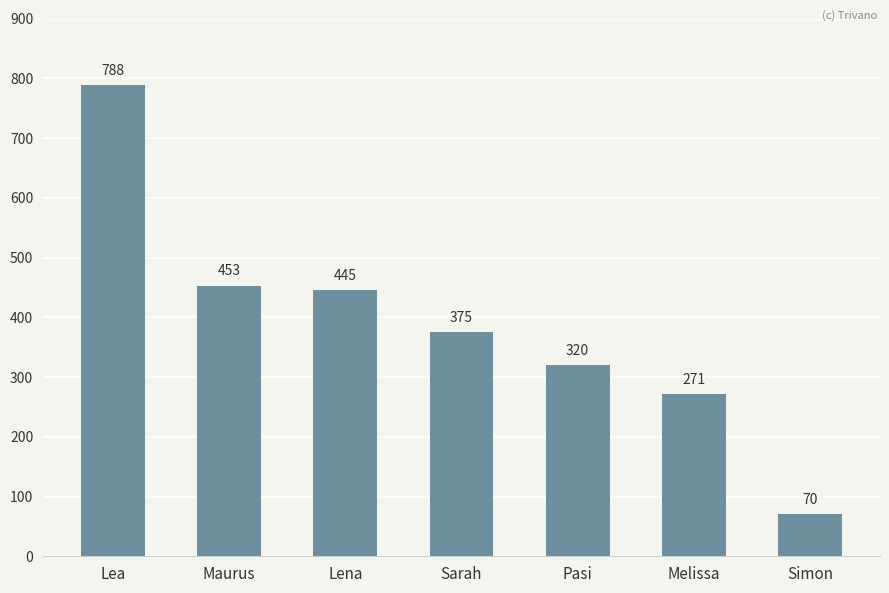

At which label is the value closest to 429?

Lena